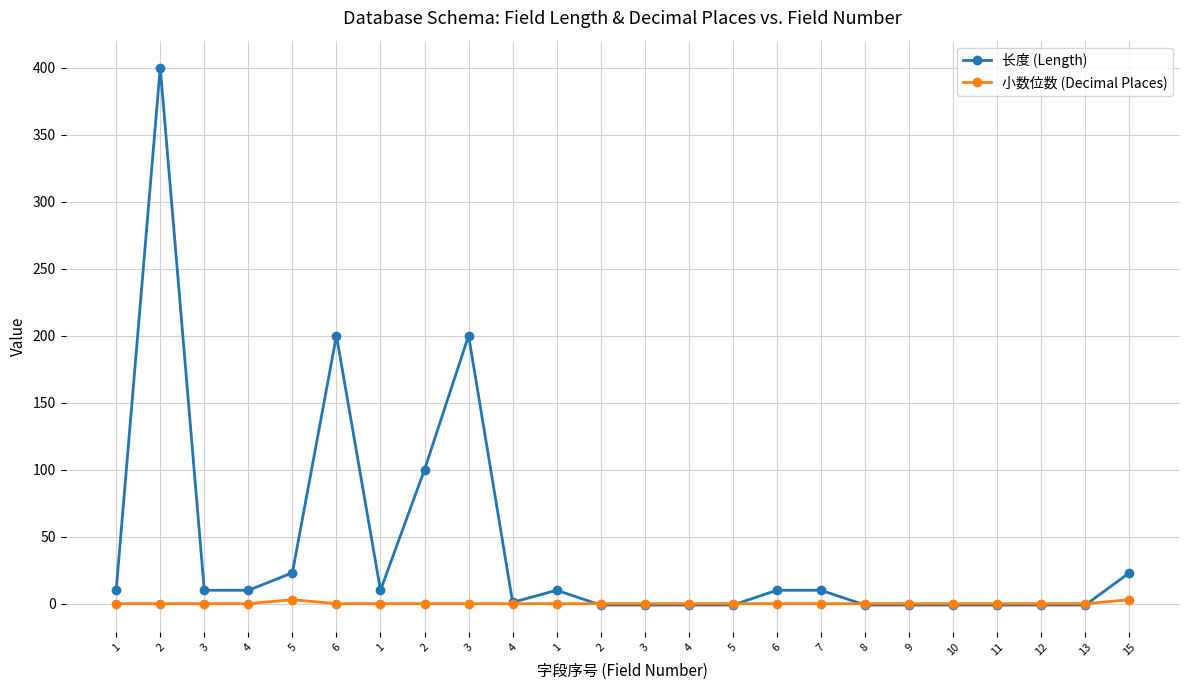

Where is the first local maximum for 小数位数 (Decimal Places)?

5